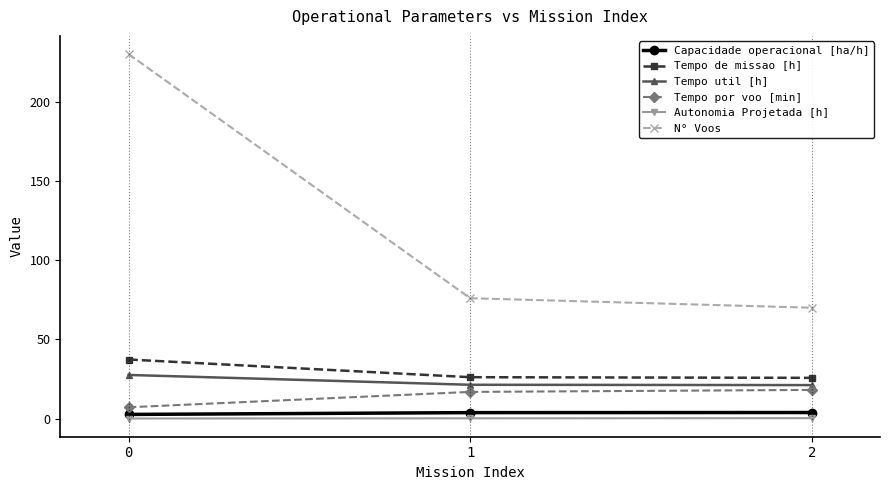

Which series changed the most between 0 and 1?

N° Voos